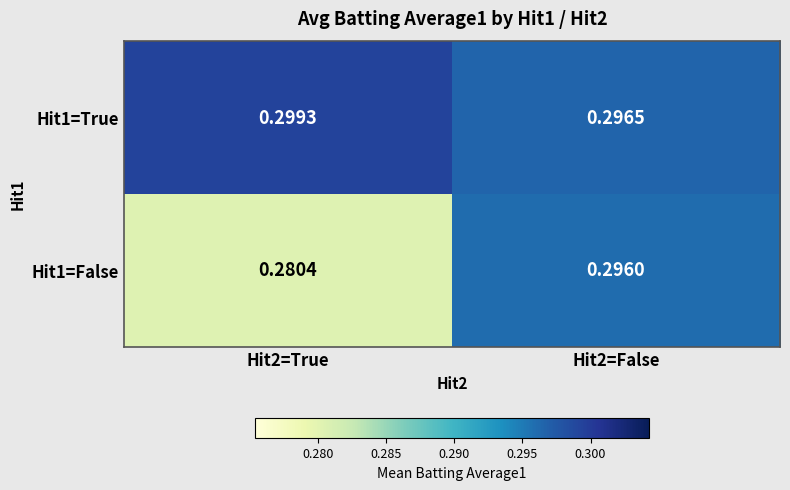

Is the value of Hit1=True at Hit2=True greater than the value of Hit1=False at Hit2=True?

Yes